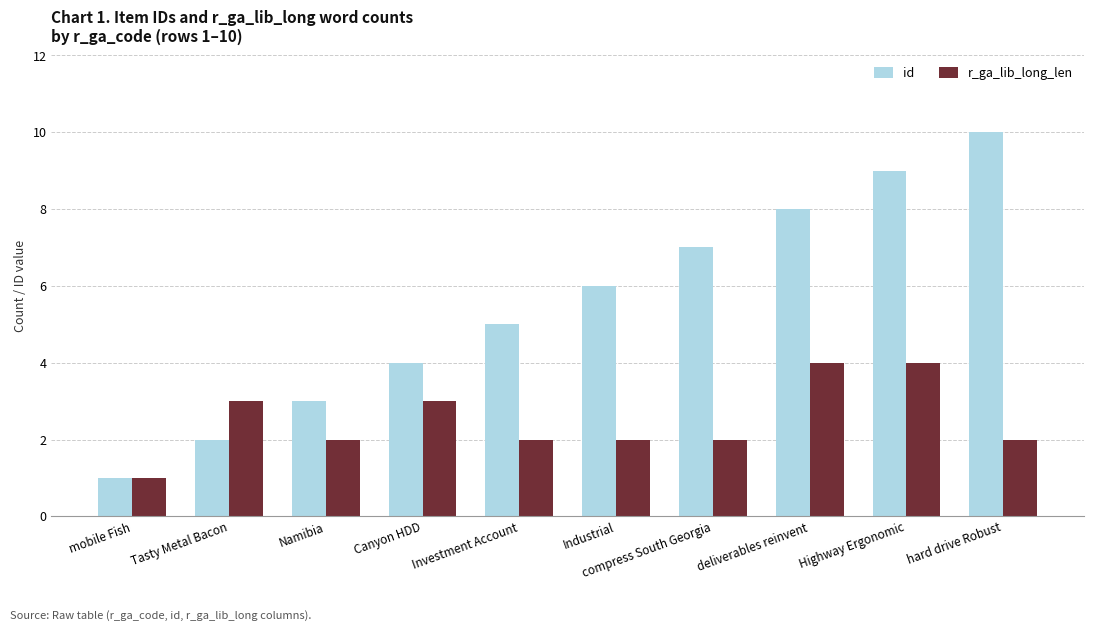

What is the sum of all r_ga_lib_long_len values?

25